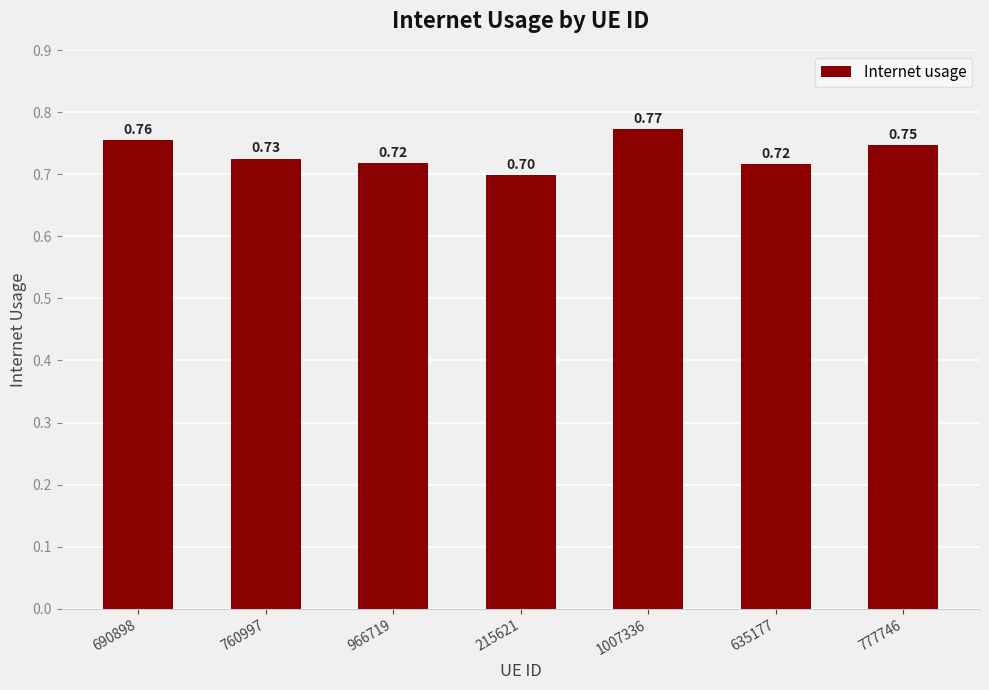

What position from the left is 1007336?

5